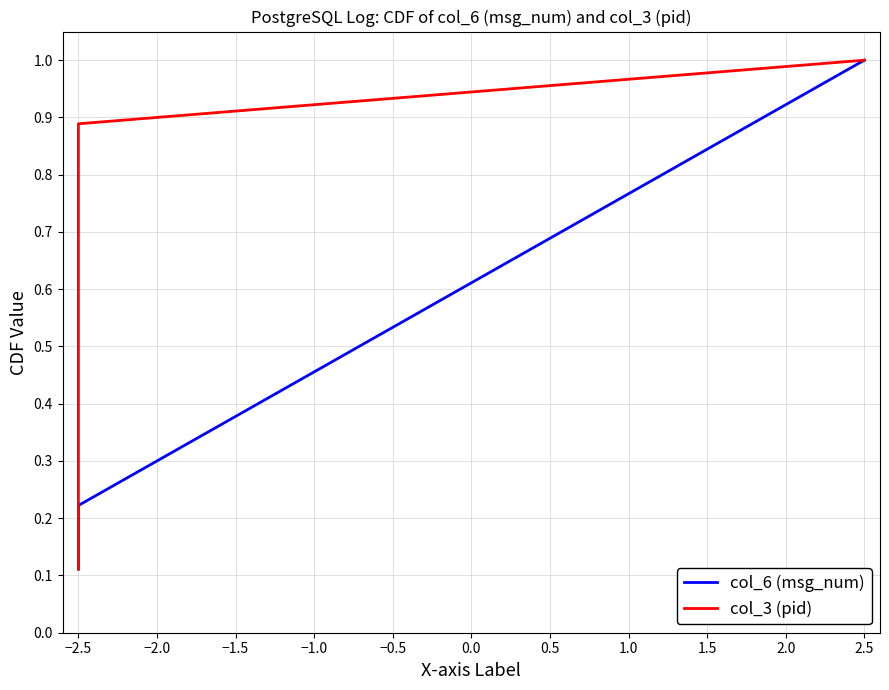

At which category does the chart reach its minimum across all series?

−2.5